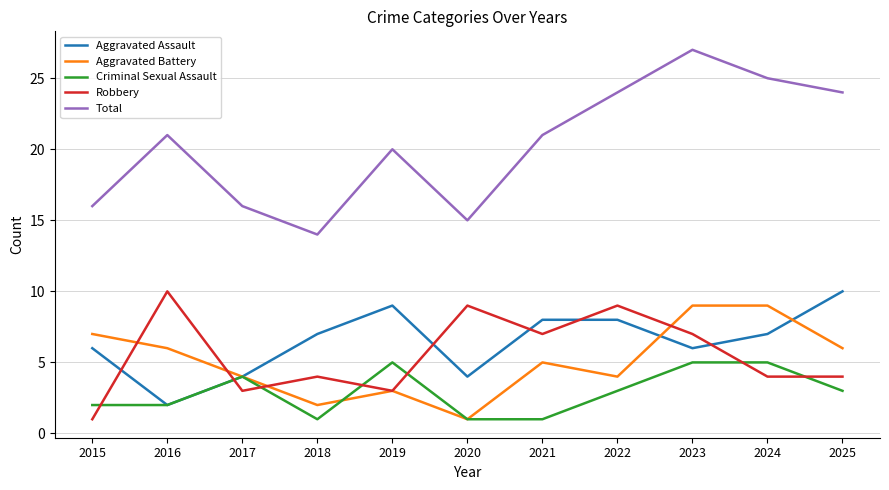

At which category is the sum across all series the highest?

2023